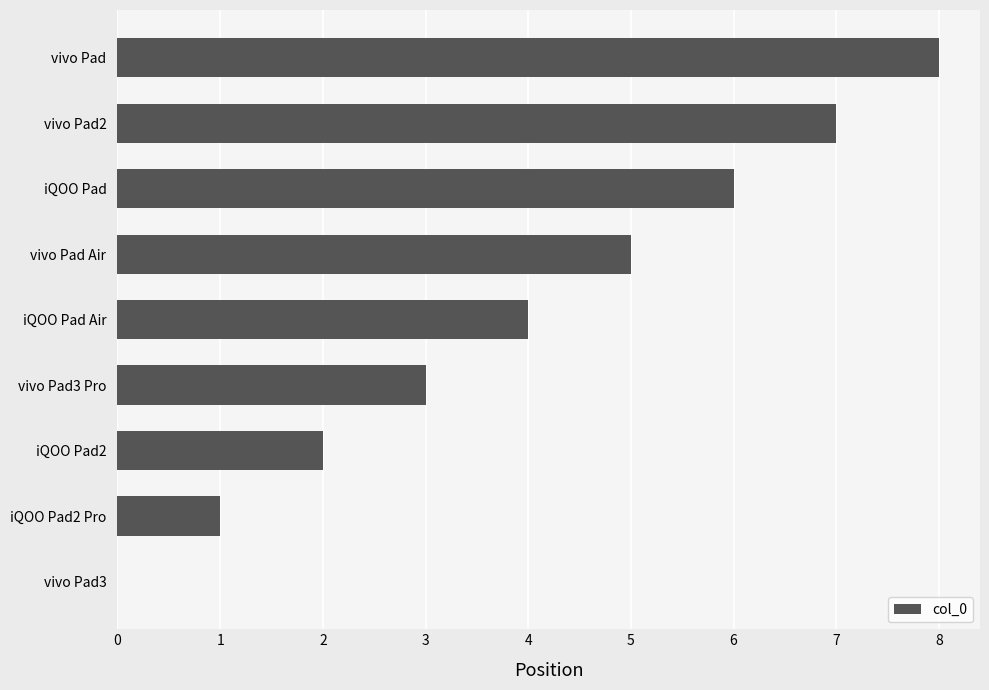

Where is the data nearest to the value 4?

iQOO Pad Air